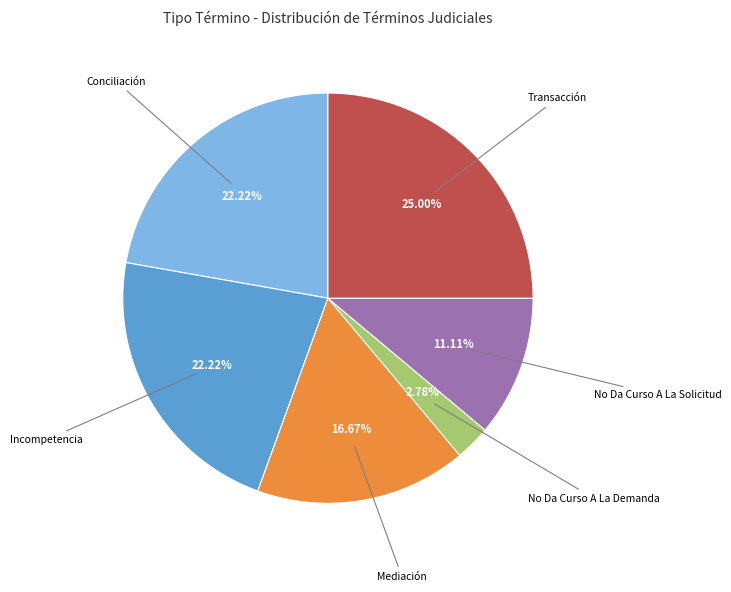

Count the number of slices in the pie.

6